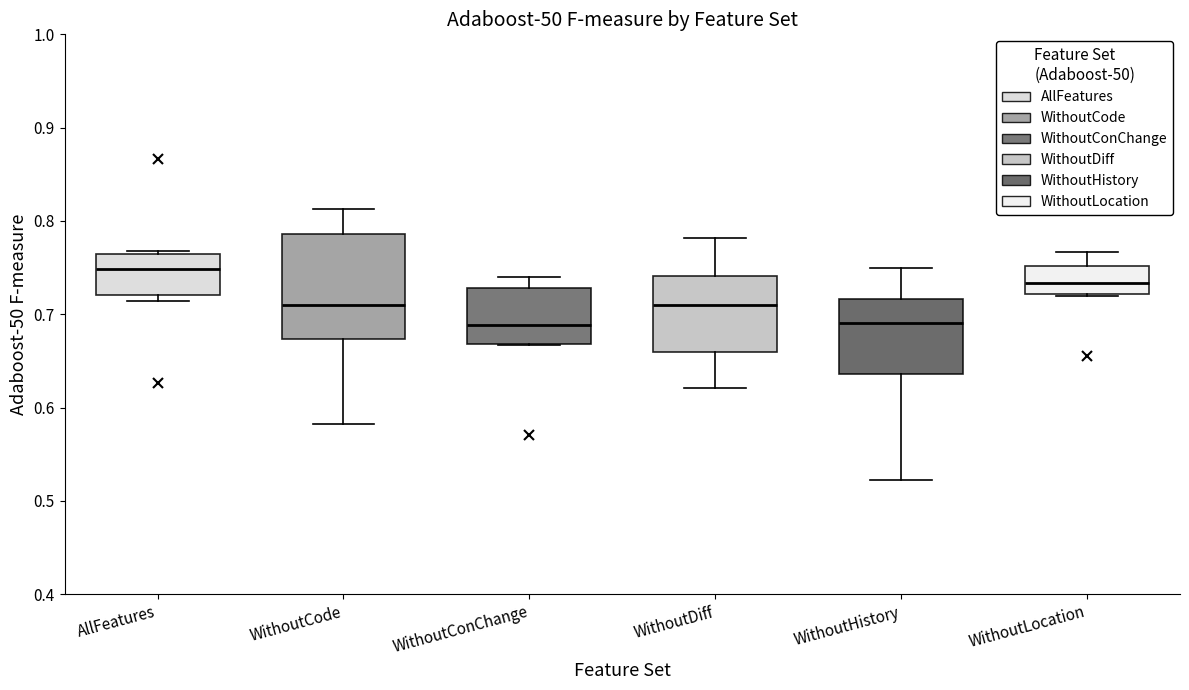

Comparing the boxes themselves (not the whiskers), which one is the tallest?

WithoutCode